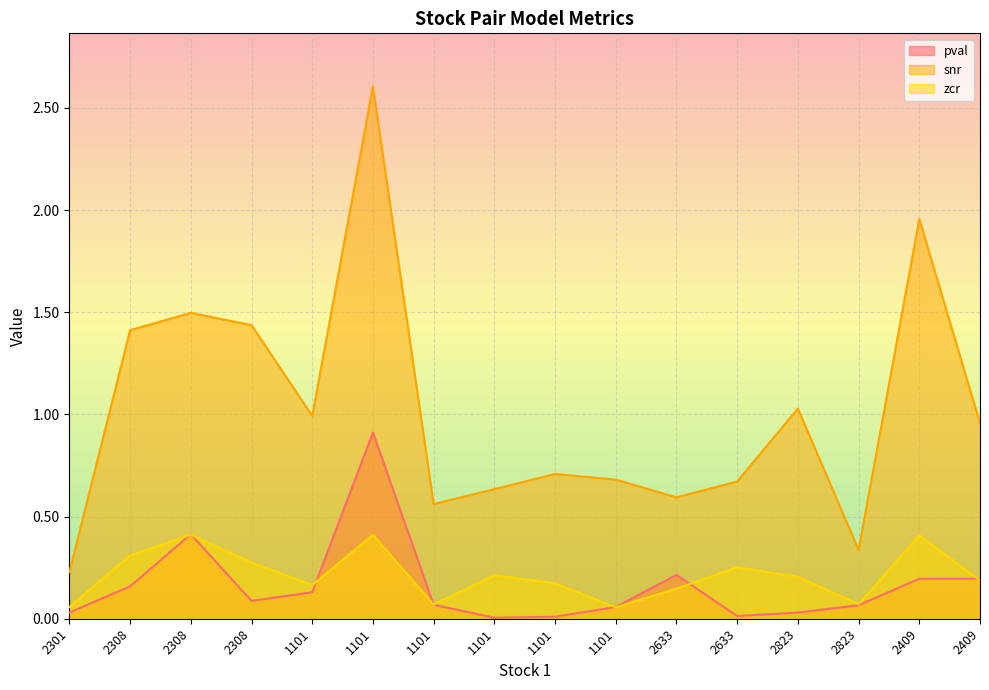

Rank the series at 2301 from highest to lowest value.

snr, zcr, pval